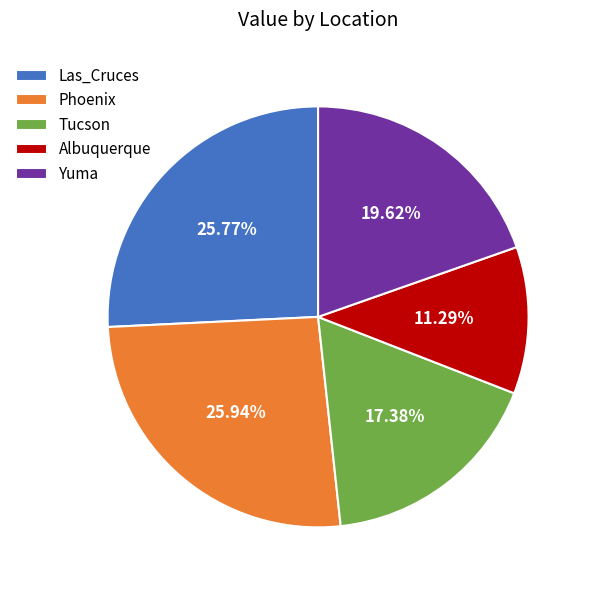

What is the smallest slice in the pie chart?

Albuquerque